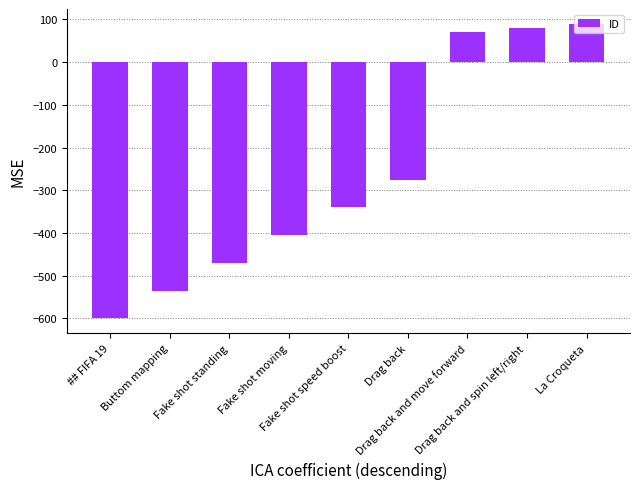

Reading left to right, extract all data points from this chart.

-600	-535	-470	-405	-340	-275	70	80	90